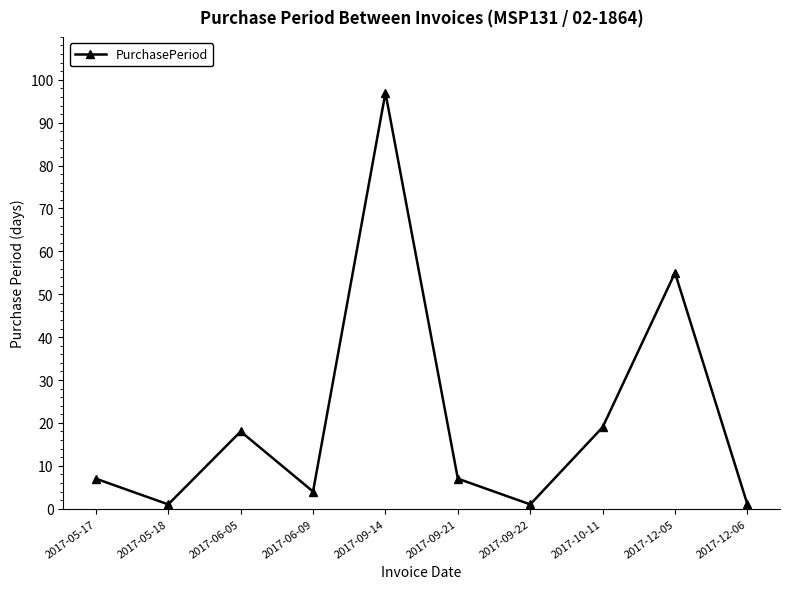

What is the difference between the values at 2017-05-17 and 2017-10-11?

12